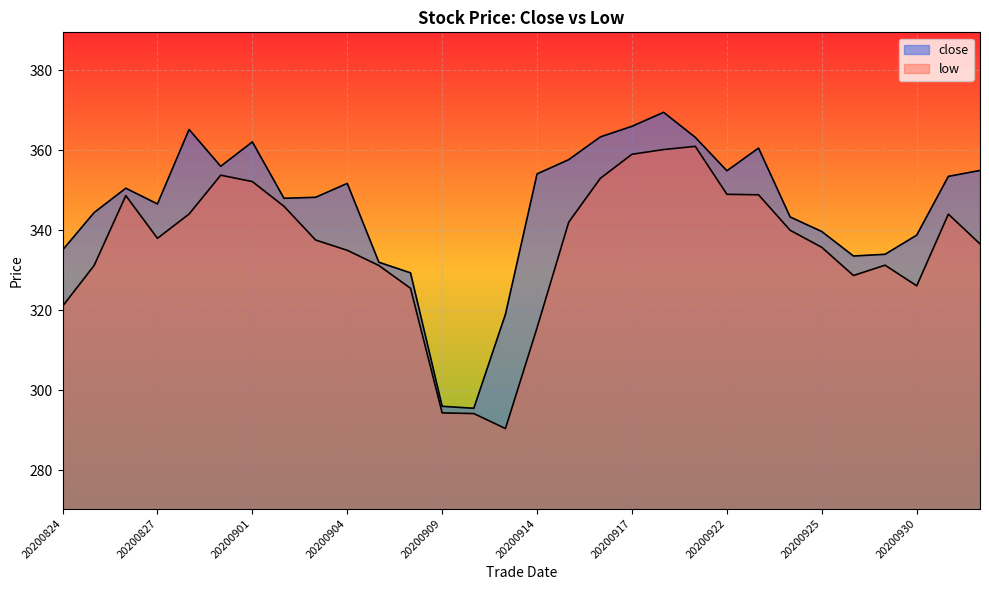

Which series has the widest spread of values?

close